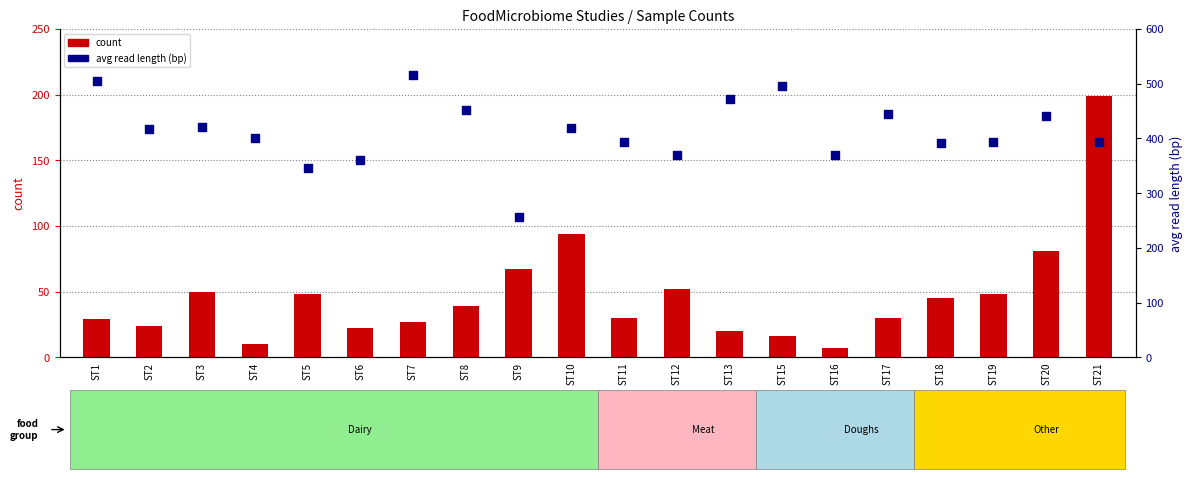

Is the value of count at ST16 greater than the value of avg read length (bp) at ST21?

No